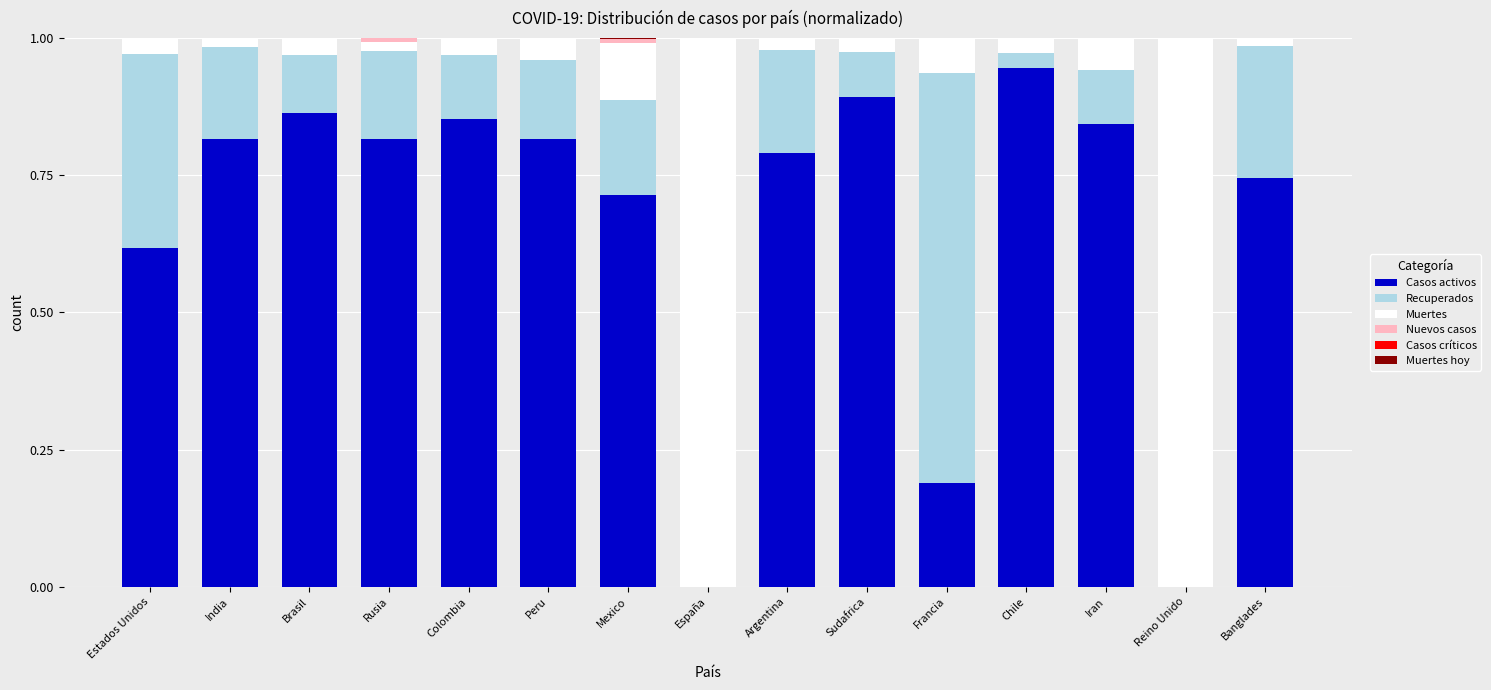

Which category has the highest value in the Casos activos series?

Chile